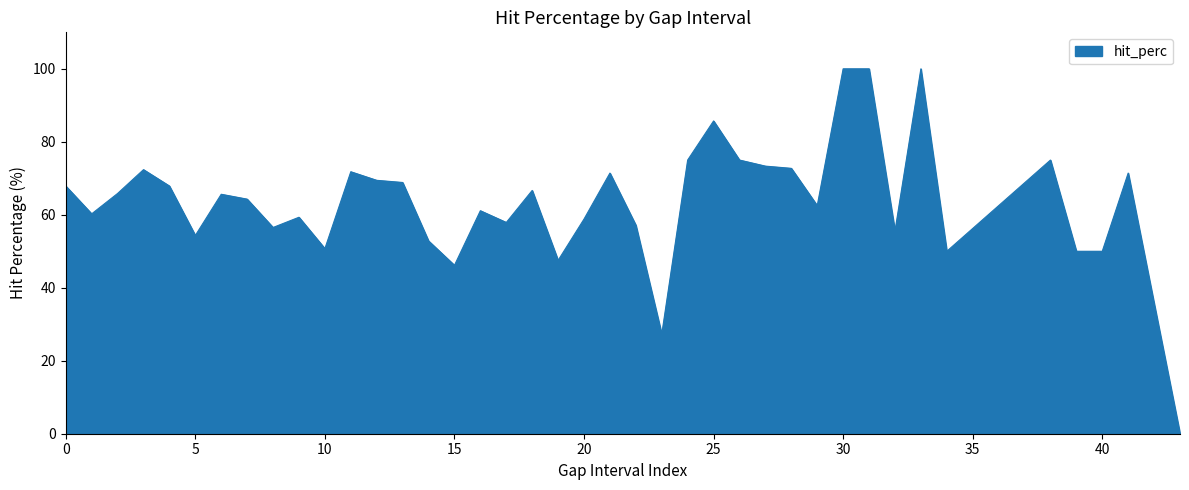

What is the difference between the maximum and minimum values?

100.0